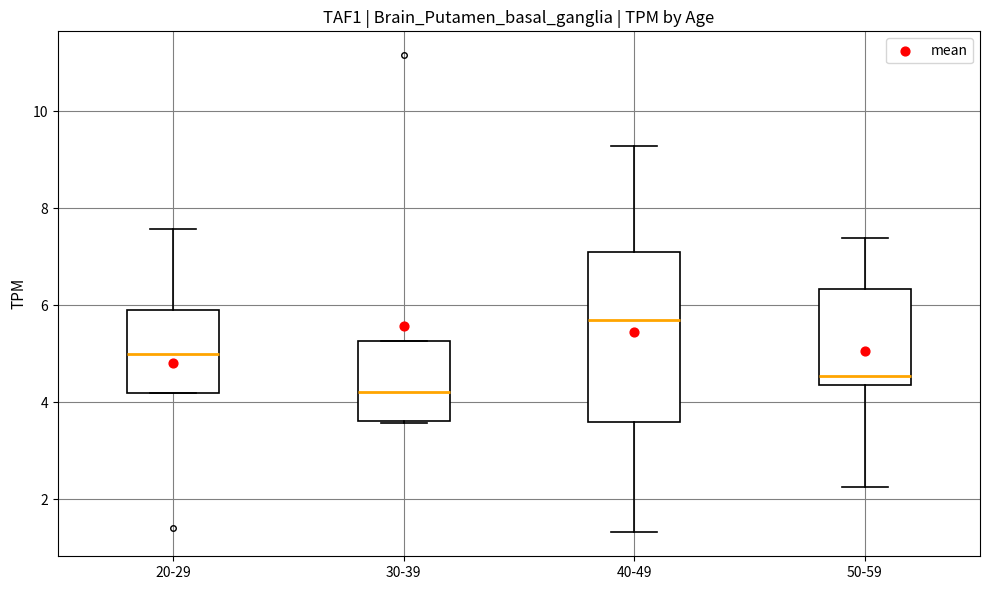

Comparing the boxes themselves (not the whiskers), which one is the tallest?

40-49